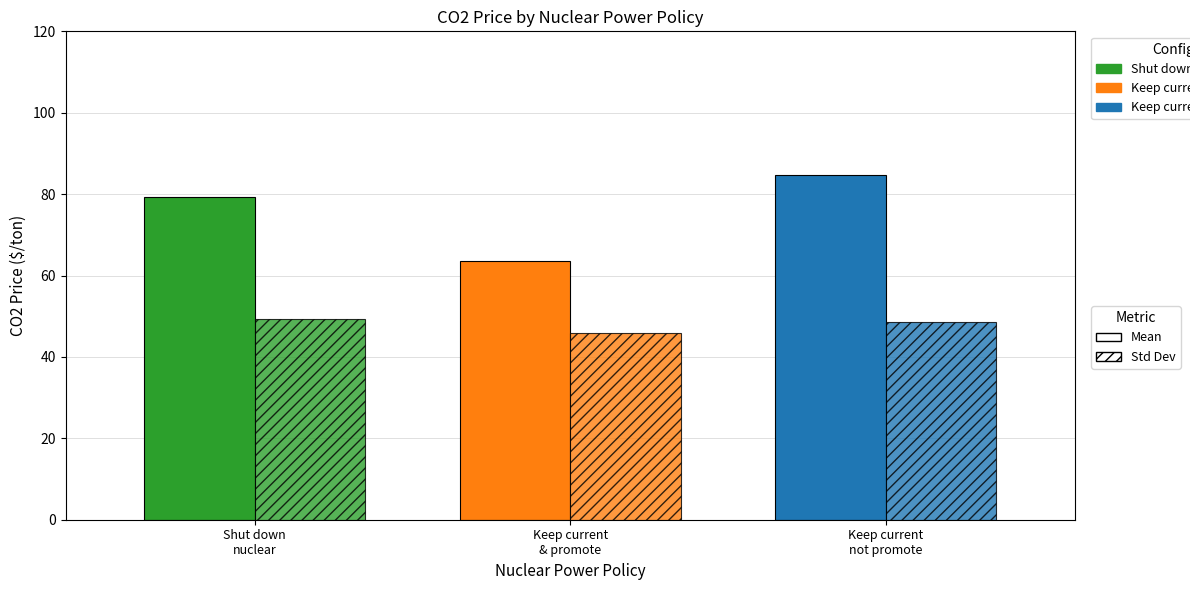

Which has a higher value, Keep current
& promote or Keep current
not promote?

Keep current
not promote